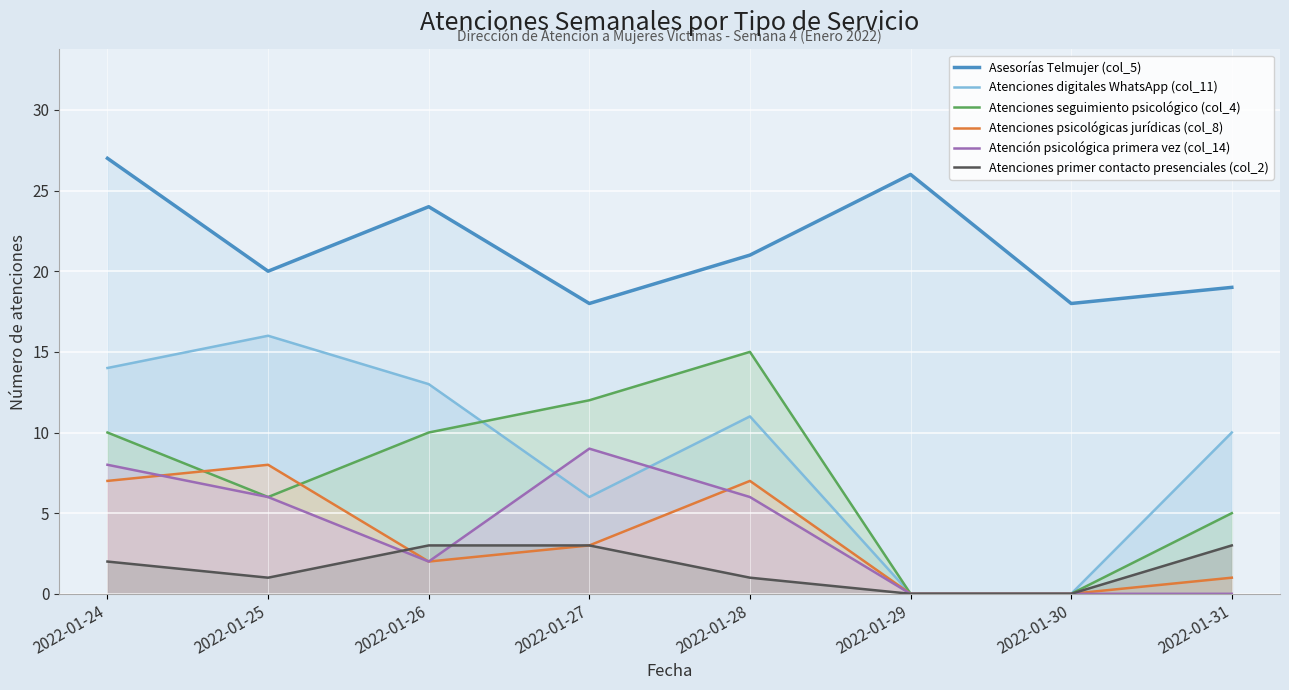

At which label does Atenciones primer contacto presenciales (col_2) reach its peak?

2022-01-26